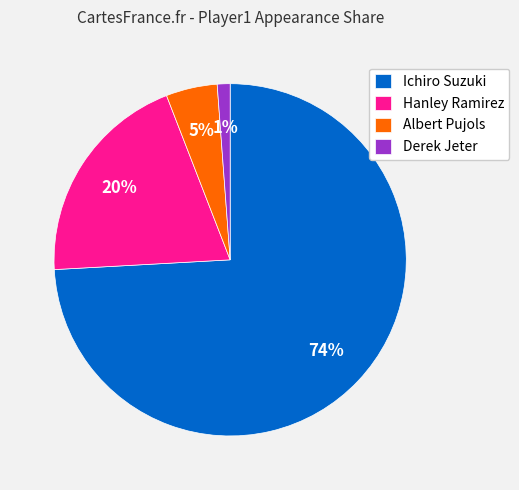

Is there a majority slice in this chart?

Yes